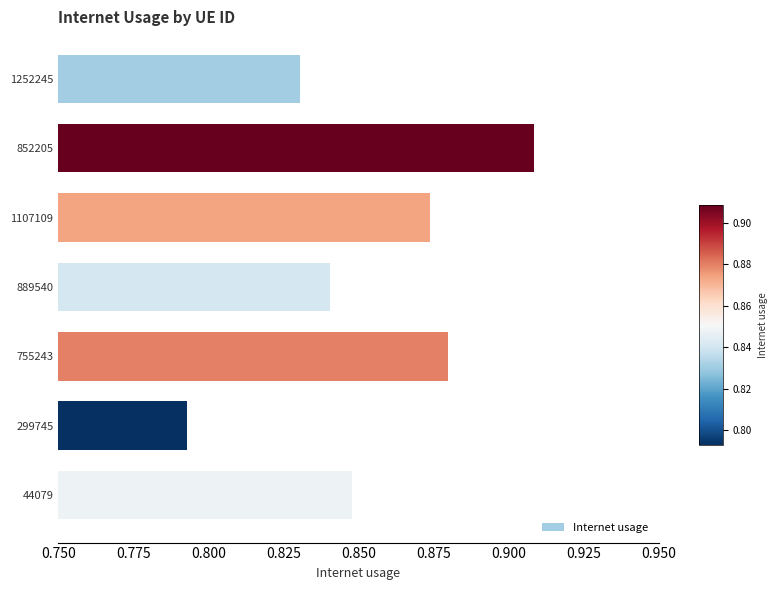

The value at 755243 is 1.2. True or false?

False